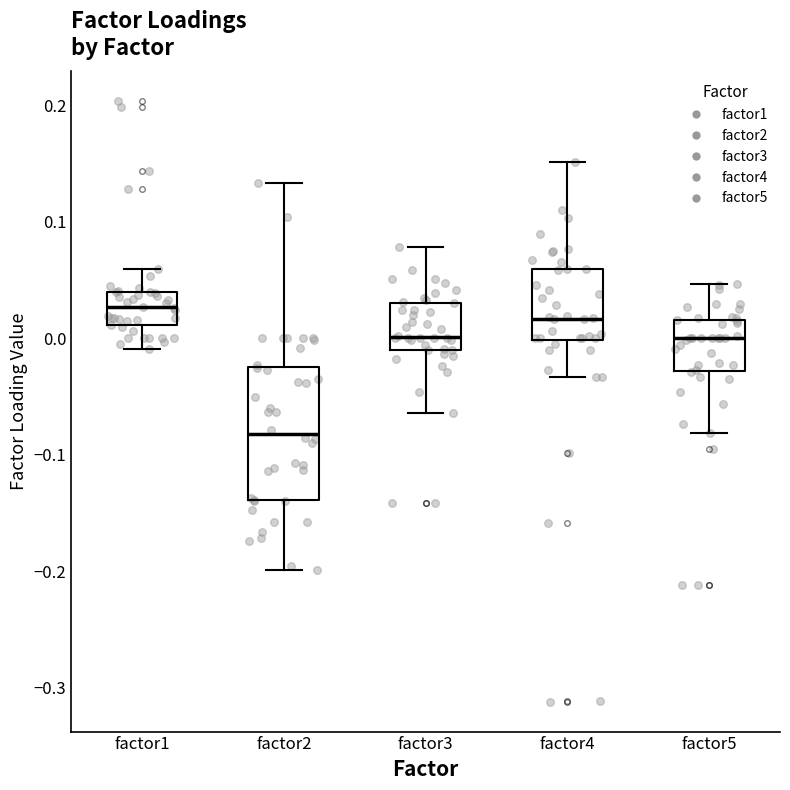

Reading left to right, read every box against the y-axis: the position of its median line, the range the box covers, and the ends of its whiskers. The values are not printed on the chart, so give them approximately, as read against the axis.

factor1: median 0.03, box 0.01 to 0.04, whiskers -0.01 to 0.06
factor2: median -0.08, box -0.14 to -0.02, whiskers -0.20 to 0.13
factor3: median 0.00, box -0.01 to 0.03, whiskers -0.06 to 0.08
factor4: median 0.02, box 0.00 to 0.06, whiskers -0.03 to 0.15
factor5: median 0.00, box -0.03 to 0.02, whiskers -0.08 to 0.05